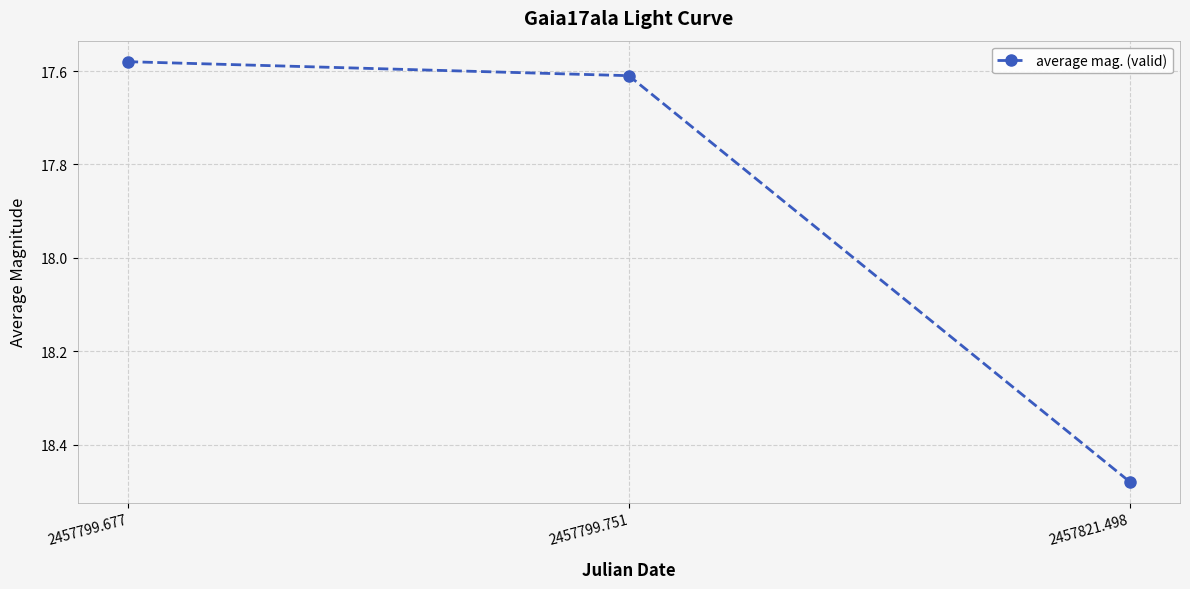

Which category has the highest value across all series?

2457821.498